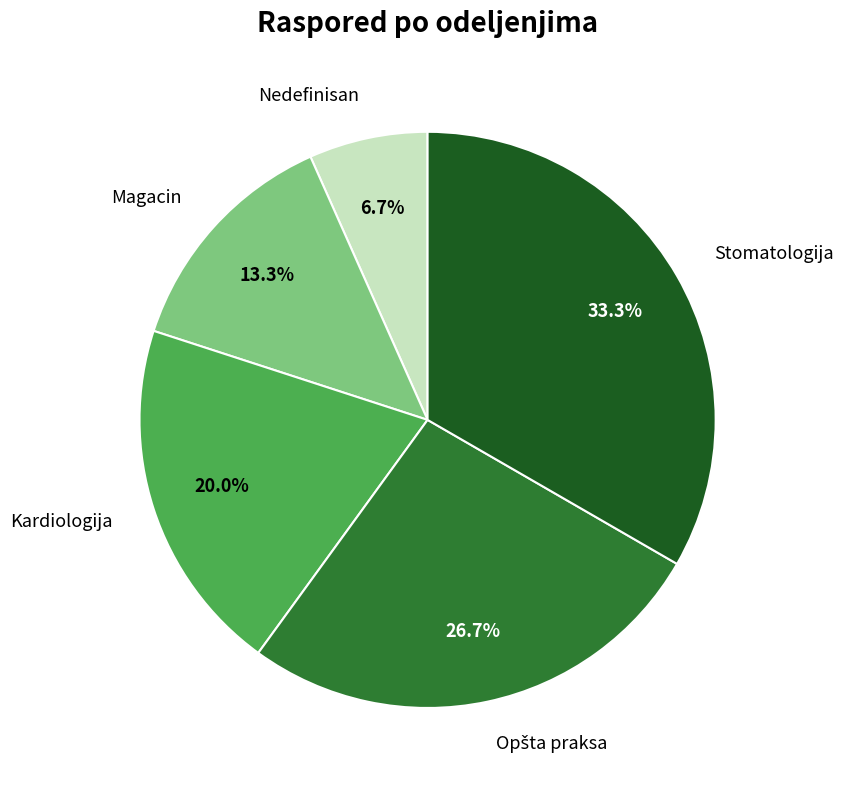

Between Kardiologija and Magacin, which is larger?

Kardiologija